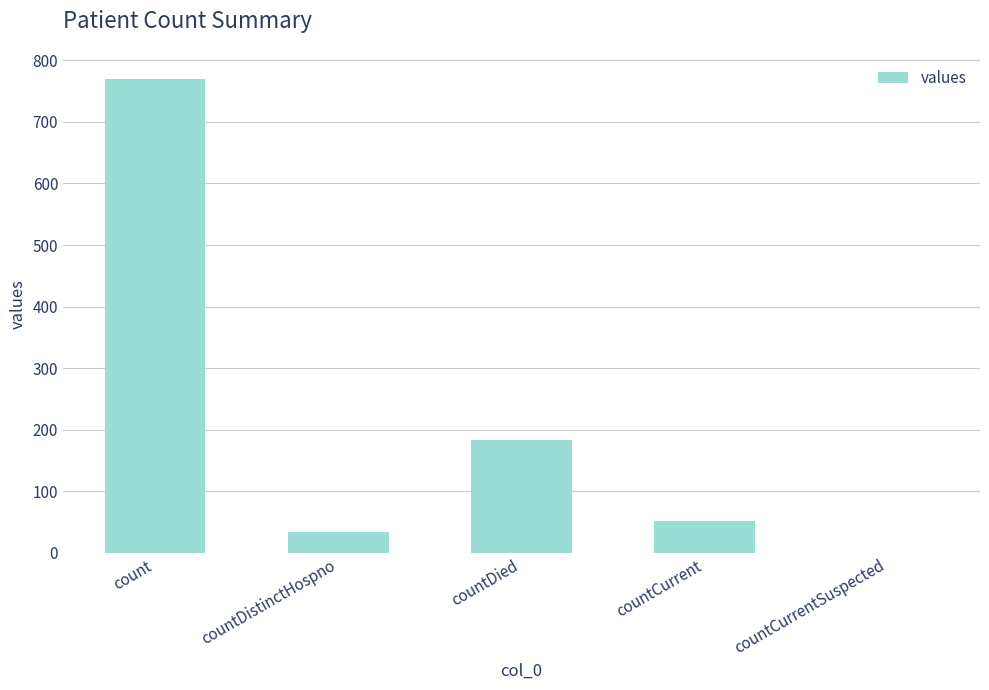

How many categories are shown in the chart?

5